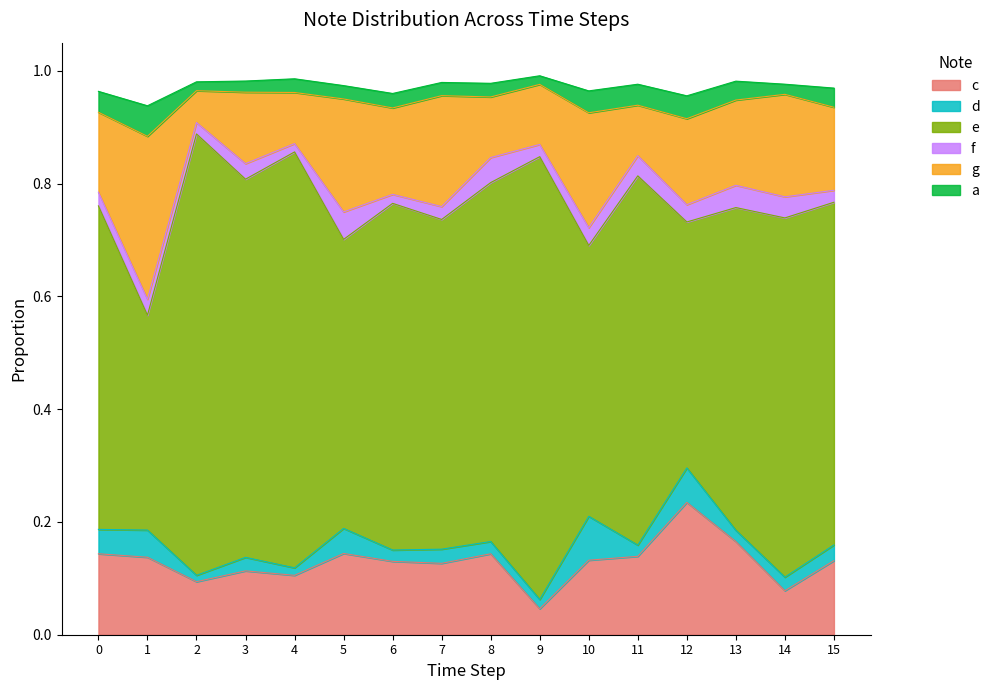

True or false: a has a value of 0.0 at 12.

False